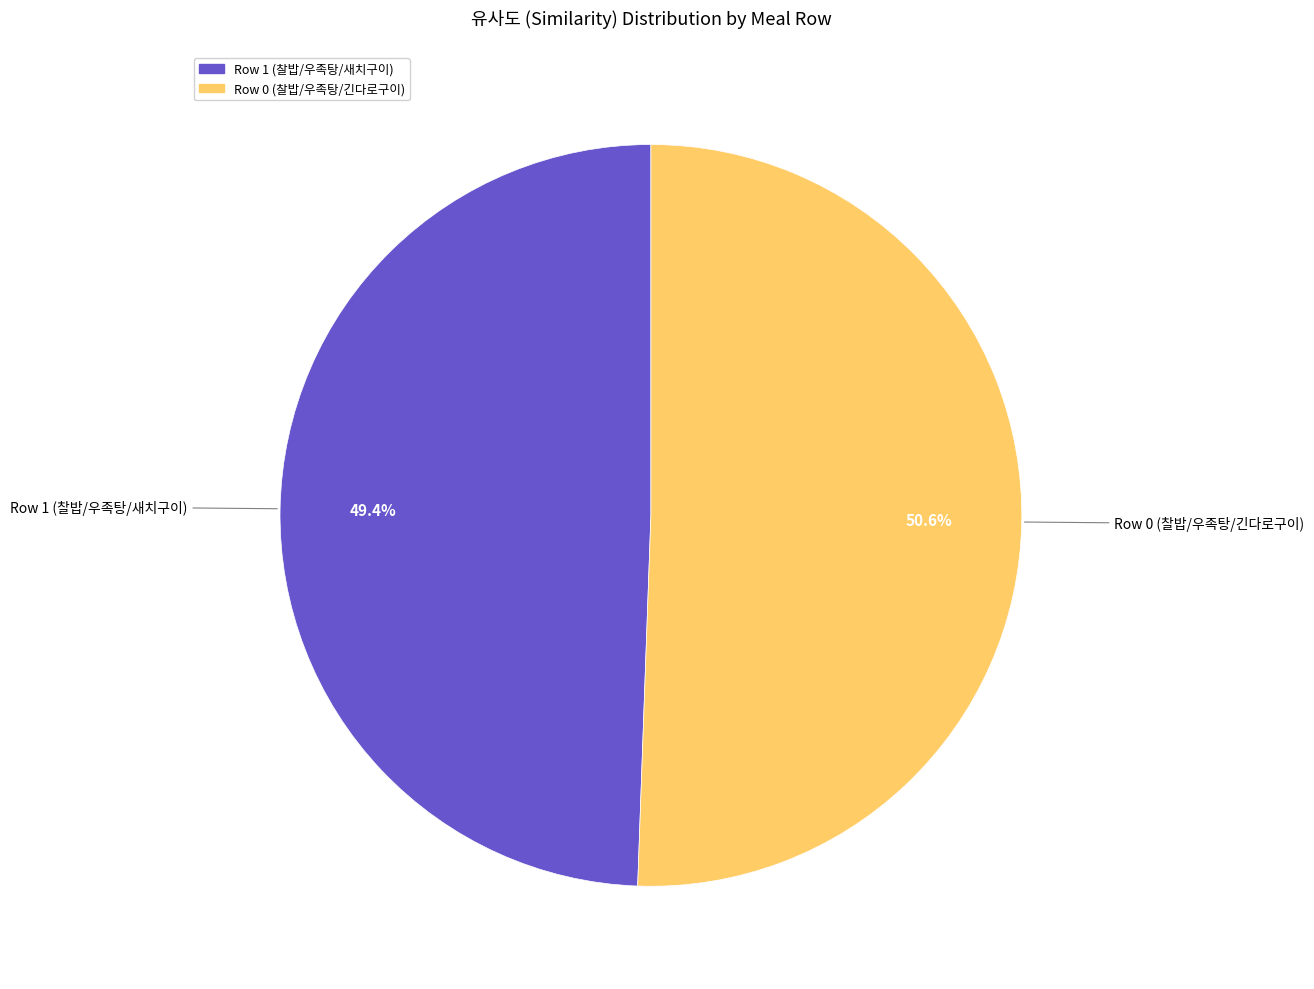

Does Row 1 (찰밥/우족탕/새치구이) account for over 50% of the chart?

No